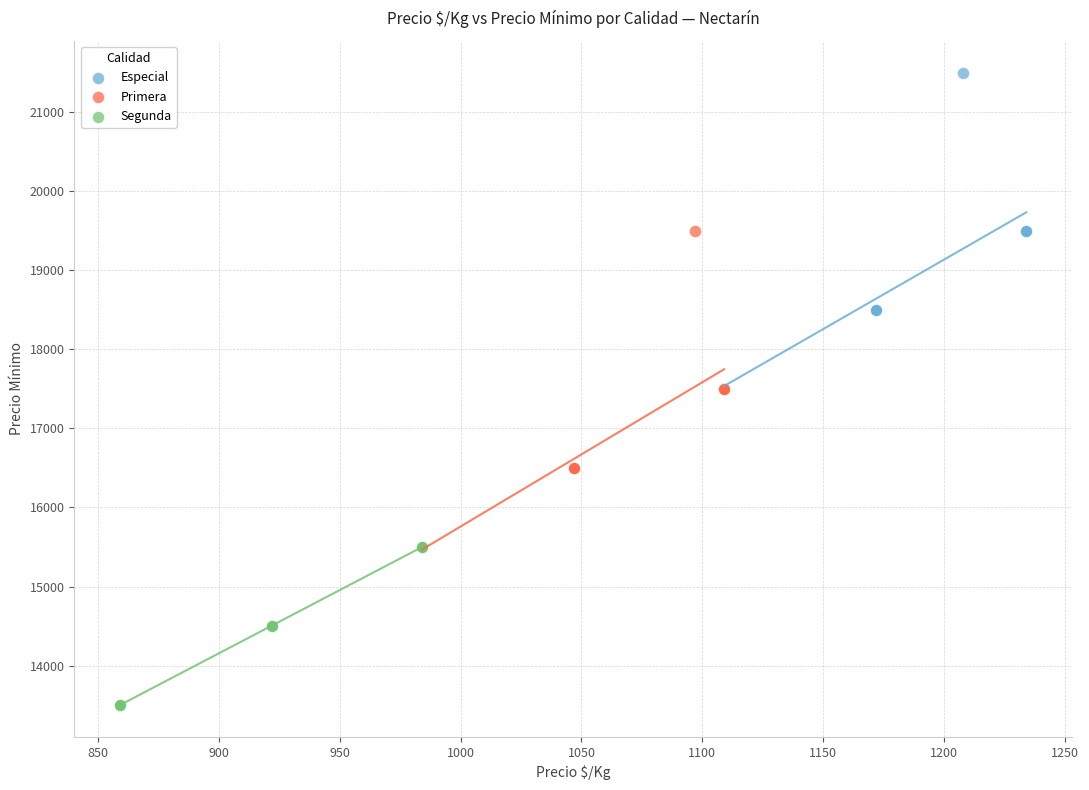

Which series reaches the maximum Y coordinate?

Especial